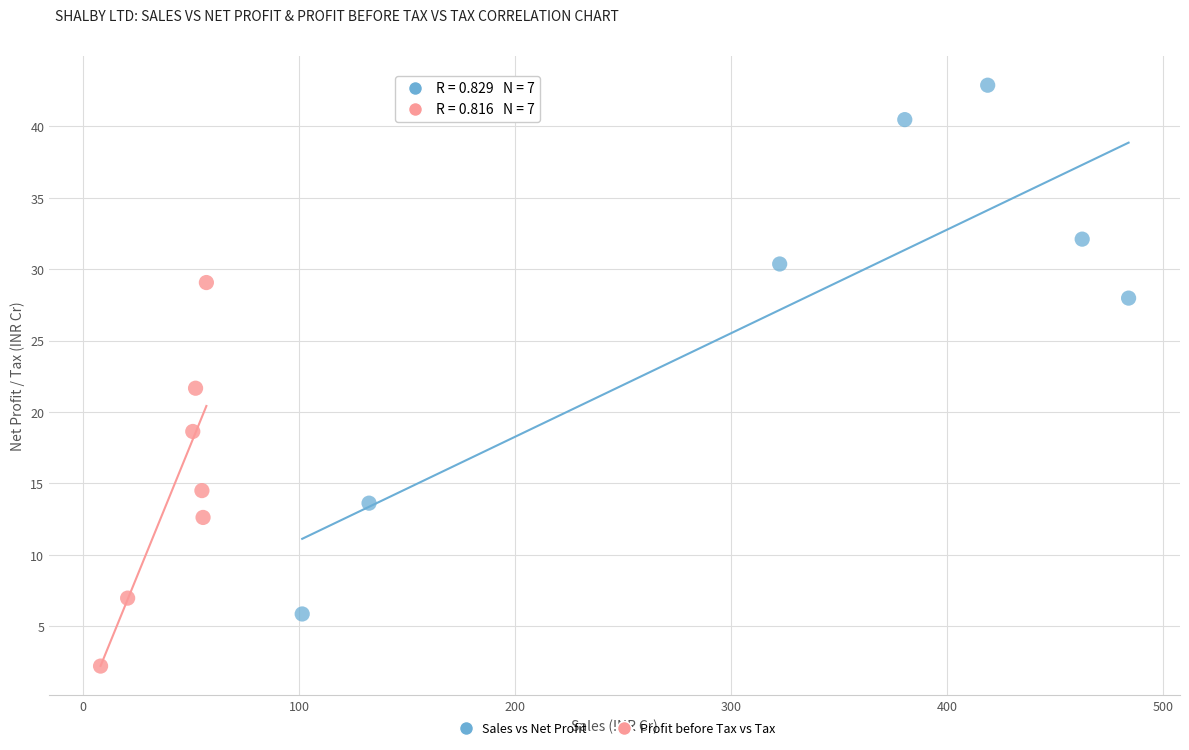

What are all the series names shown in the legend?

Sales vs Net Profit, Profit before Tax vs Tax